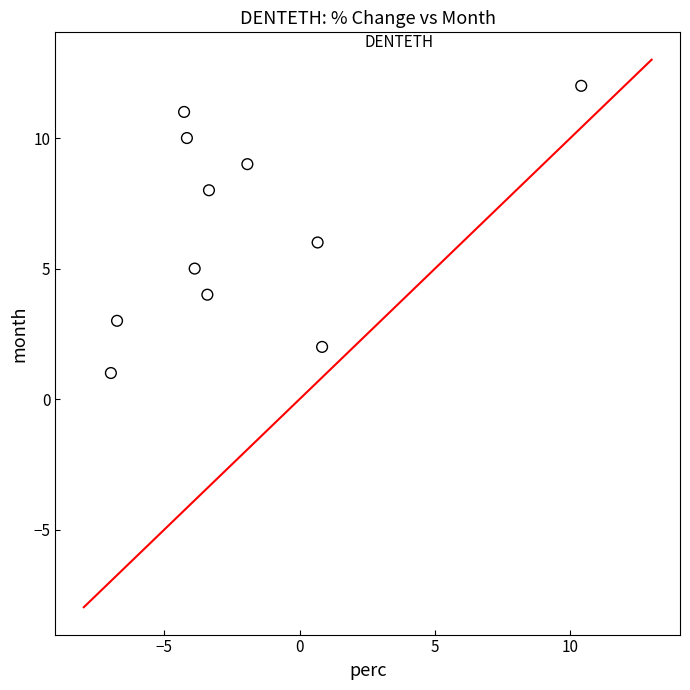

What is the range of Y values (max minus min)?

11